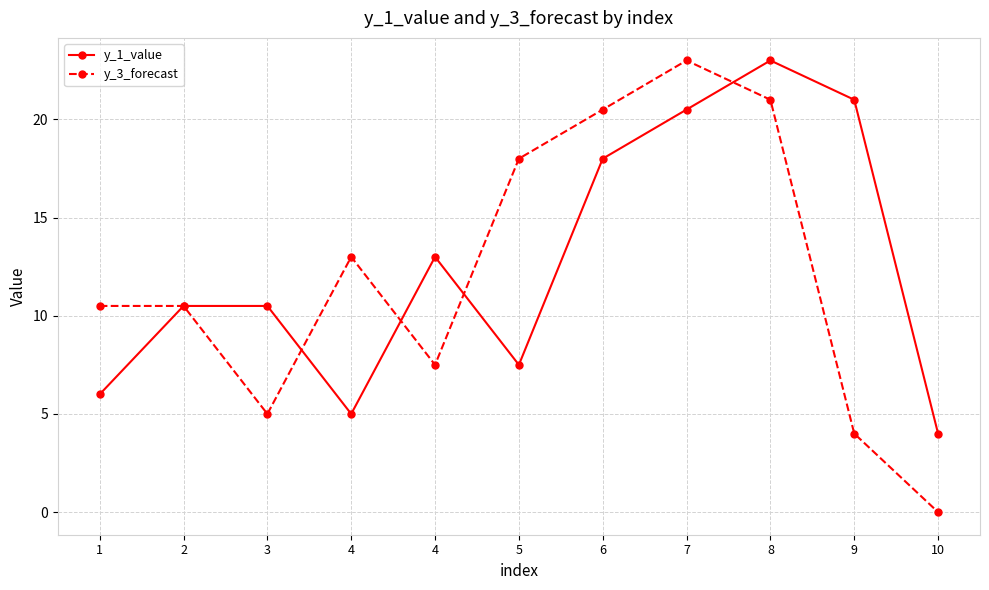

The y_3_forecast series shows 21.0 at 8. True or false?

True